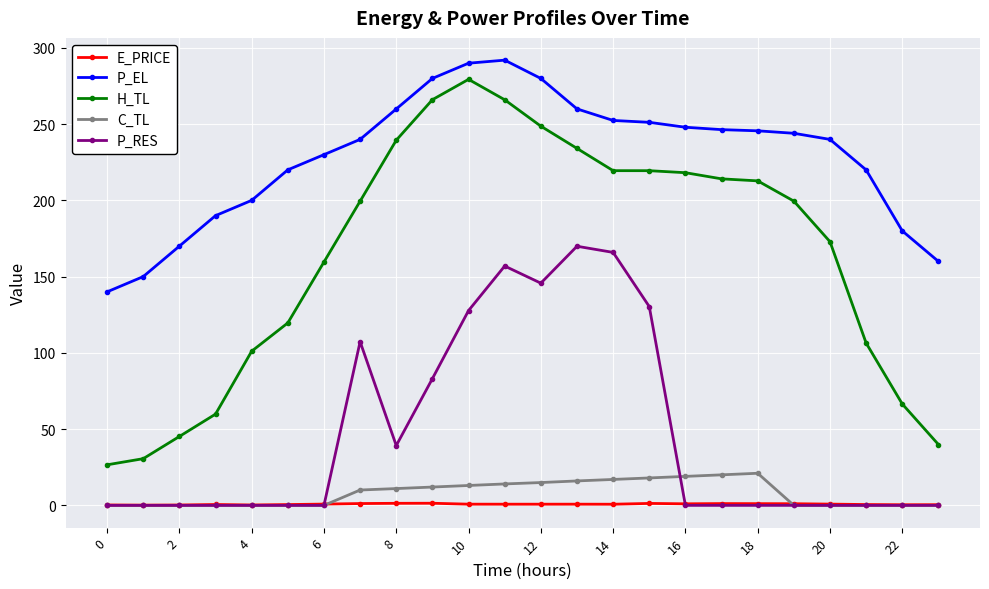

Which series has the widest spread of values?

H_TL